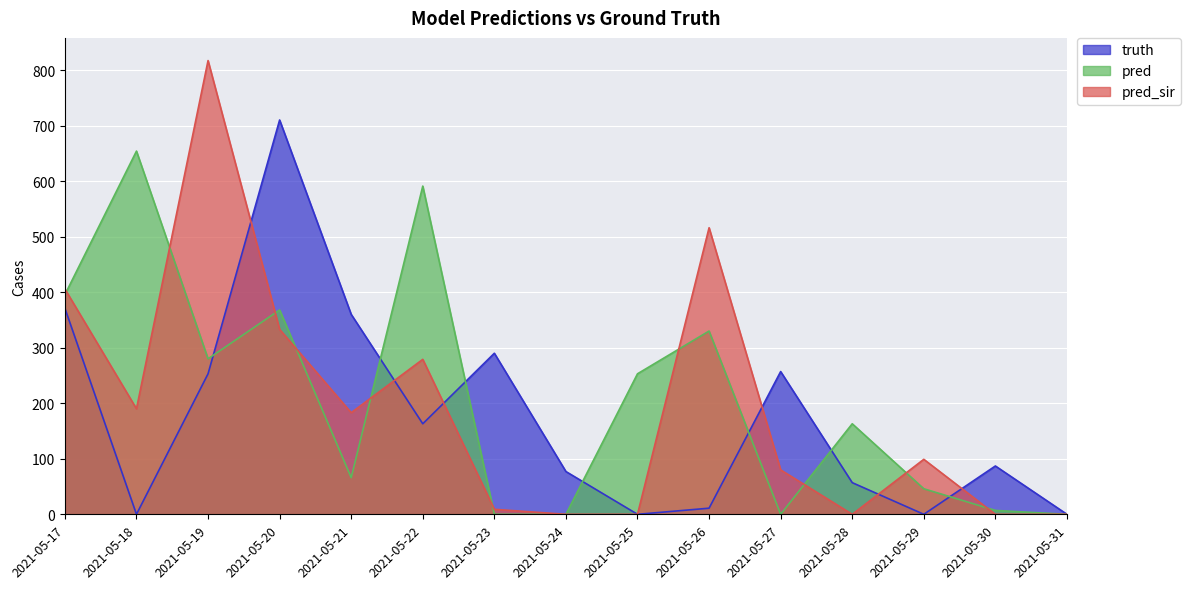

At which label does pred first exceed 163?

2021-05-17